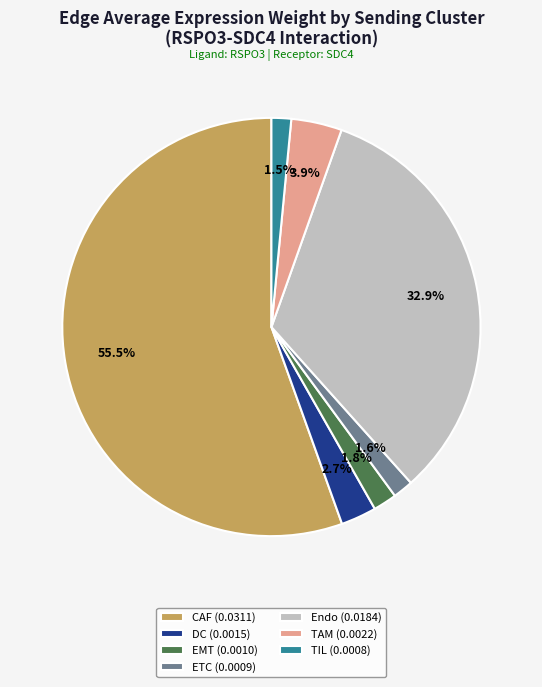

Which category accounts for the majority?

CAF